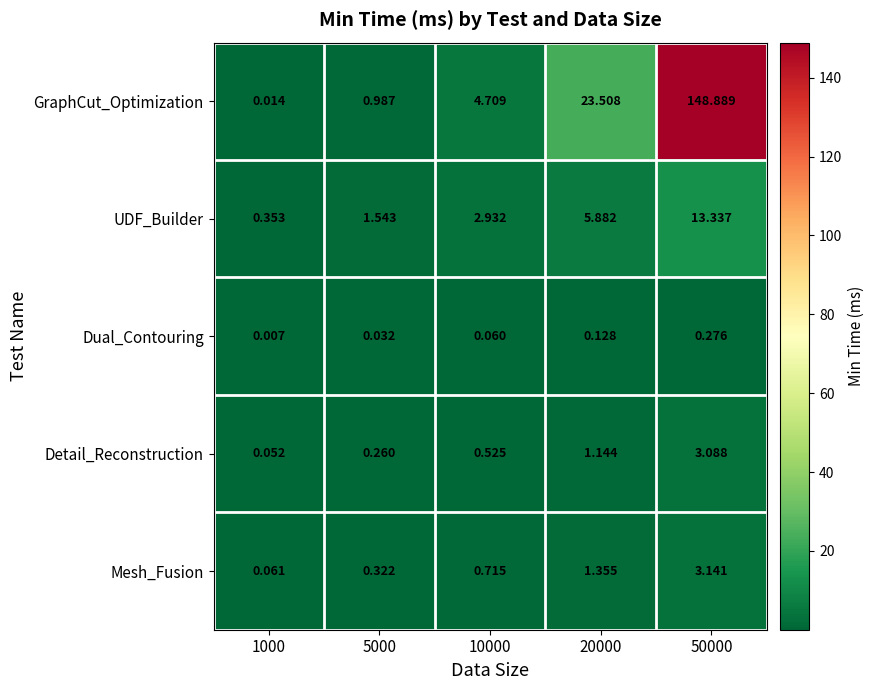

List the series in order of their peak value, lowest first.

Dual_Contouring, Detail_Reconstruction, Mesh_Fusion, UDF_Builder, GraphCut_Optimization